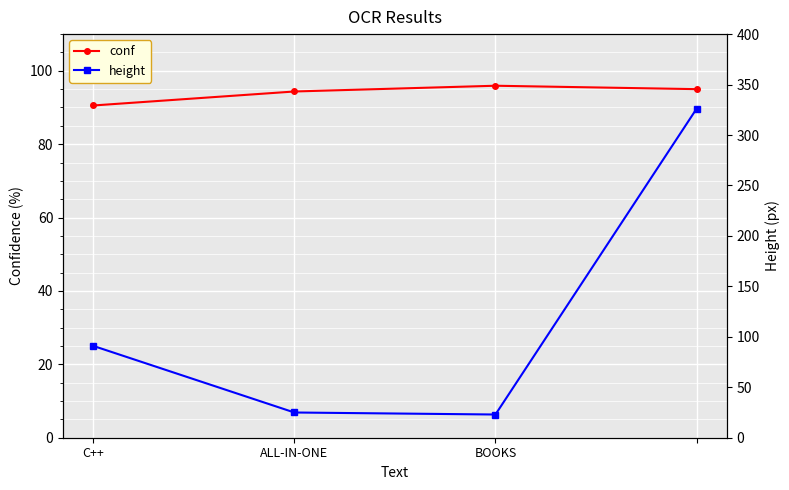

The value of conf at C++ is 90.5. True or false?

True